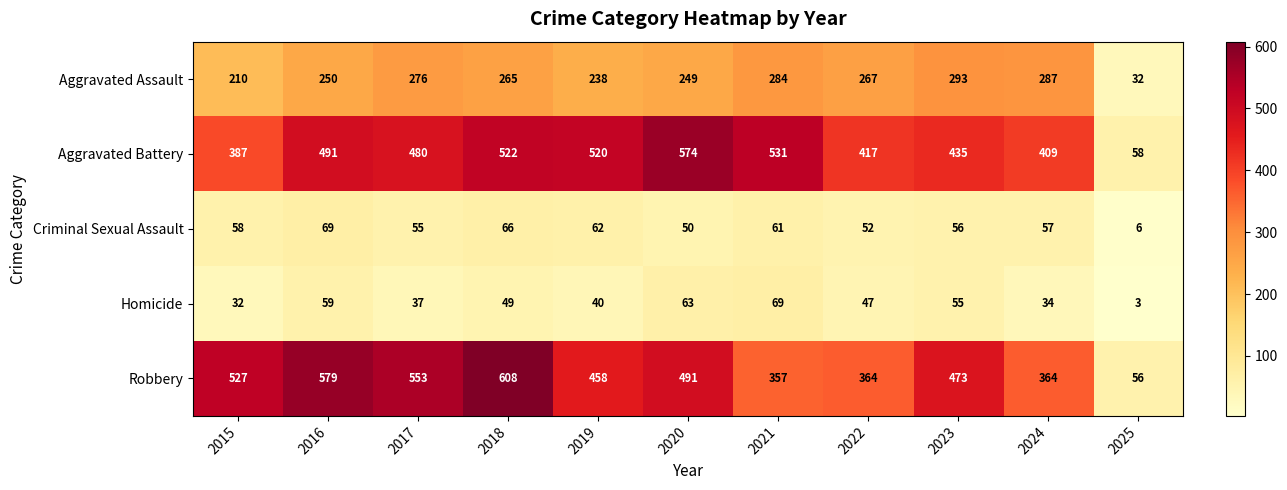

The Aggravated Assault series shows 267 at 2022. True or false?

True